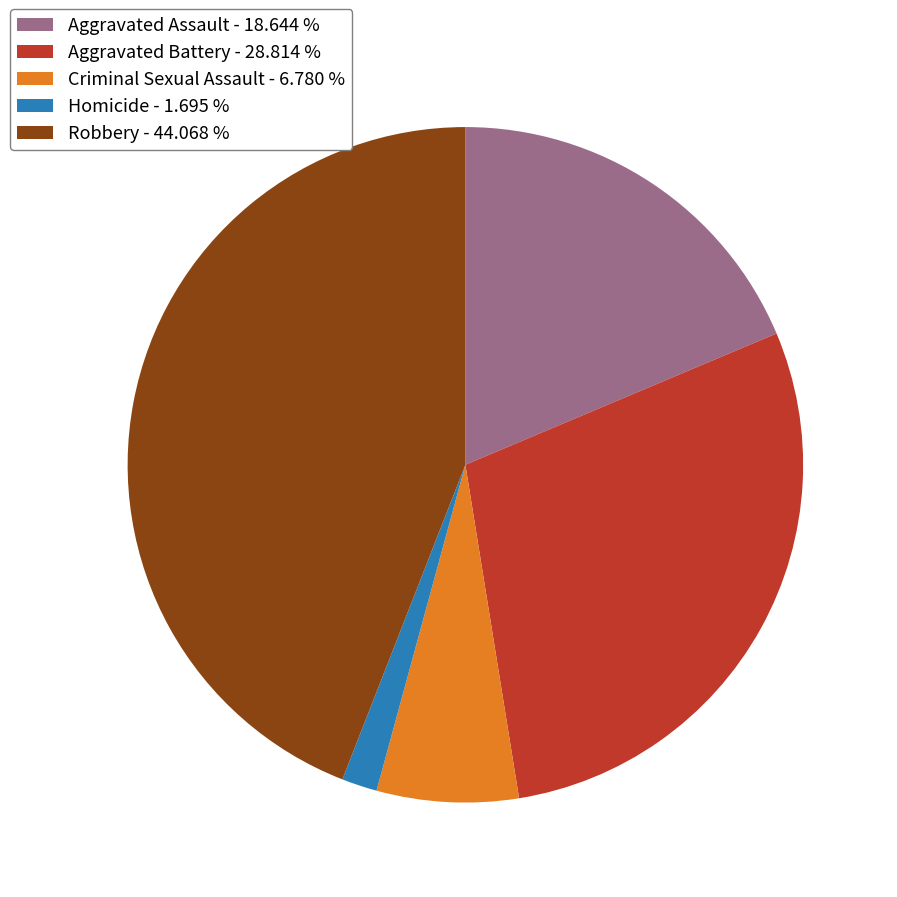

What is the ratio of the value at Aggravated Battery - 28.814 % to the value at Homicide - 1.695 %?

17.0